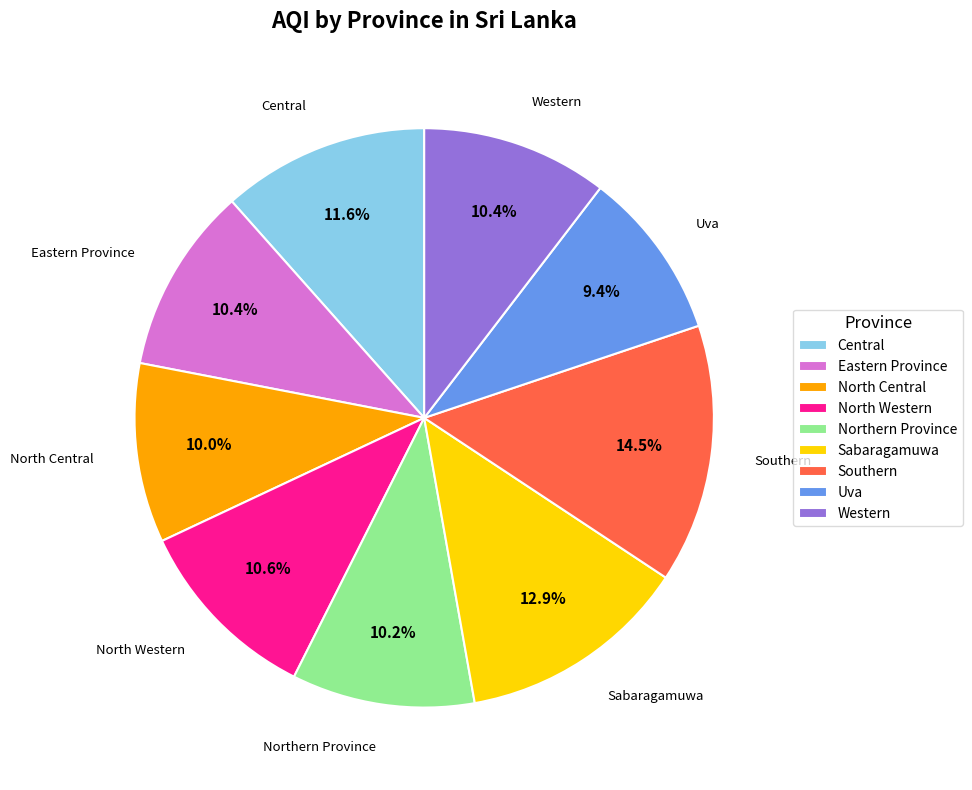

How many segments does this pie chart have?

9